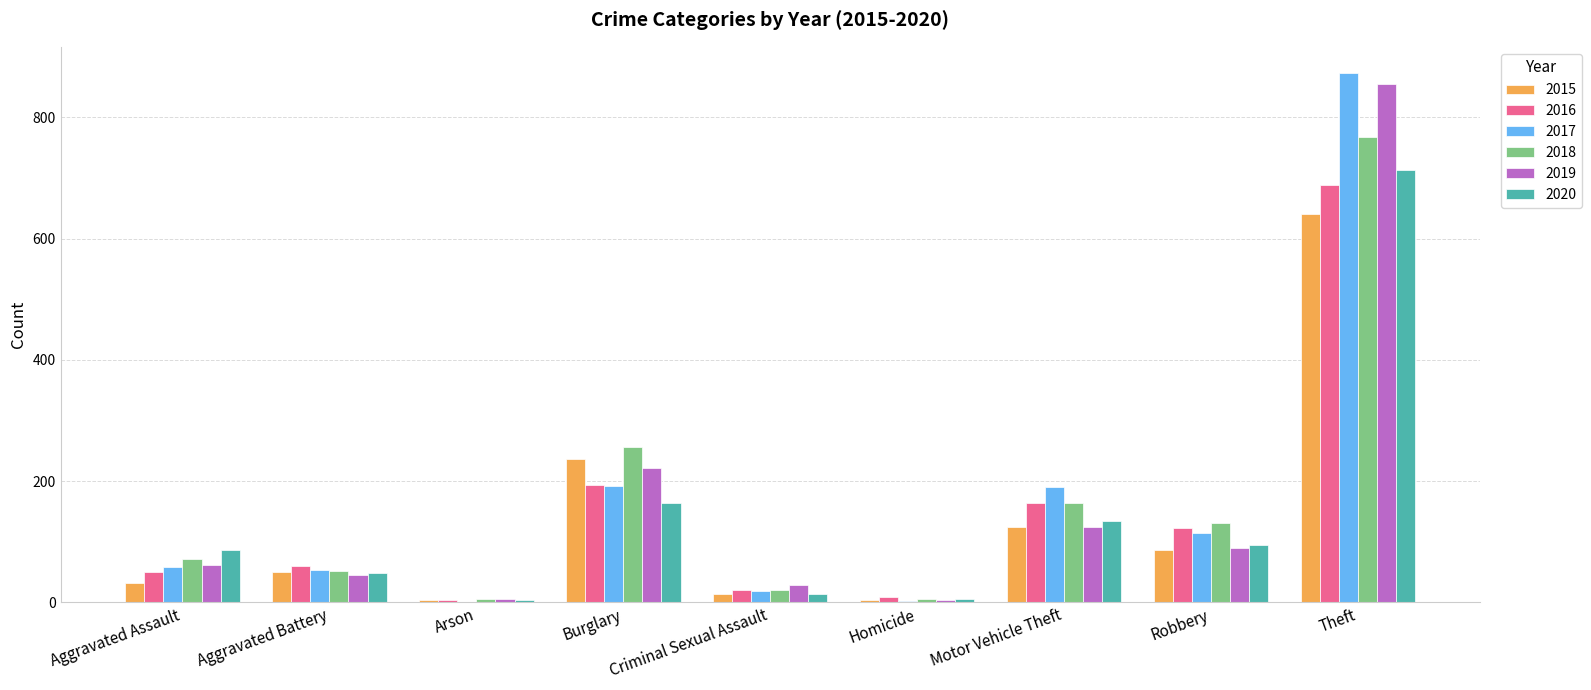

Which series changed the most between Aggravated Assault and Motor Vehicle Theft?

2017